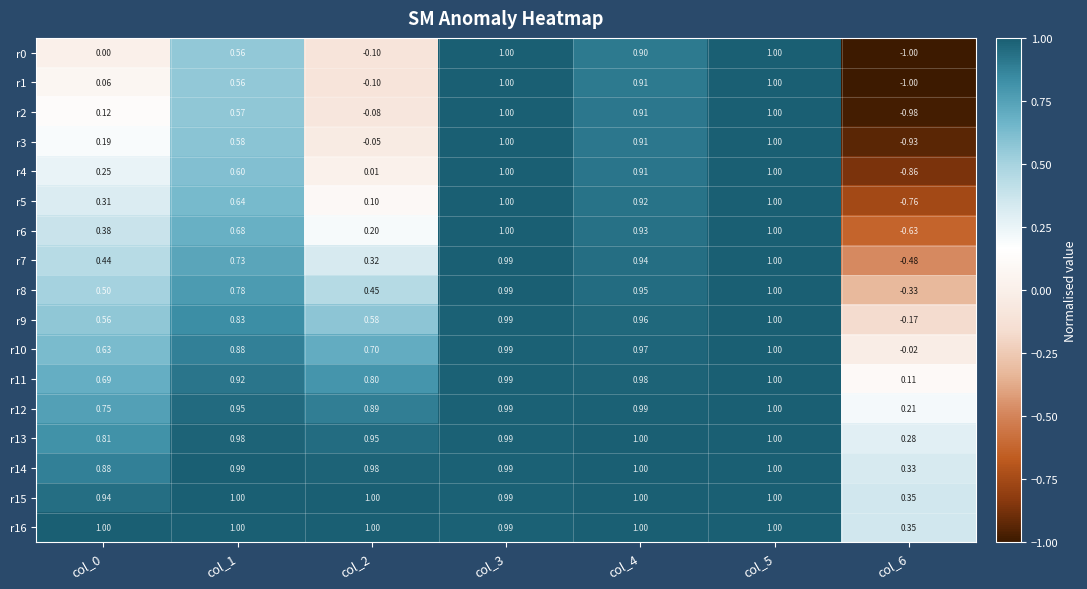

At which category is the sum across all series the highest?

col_5